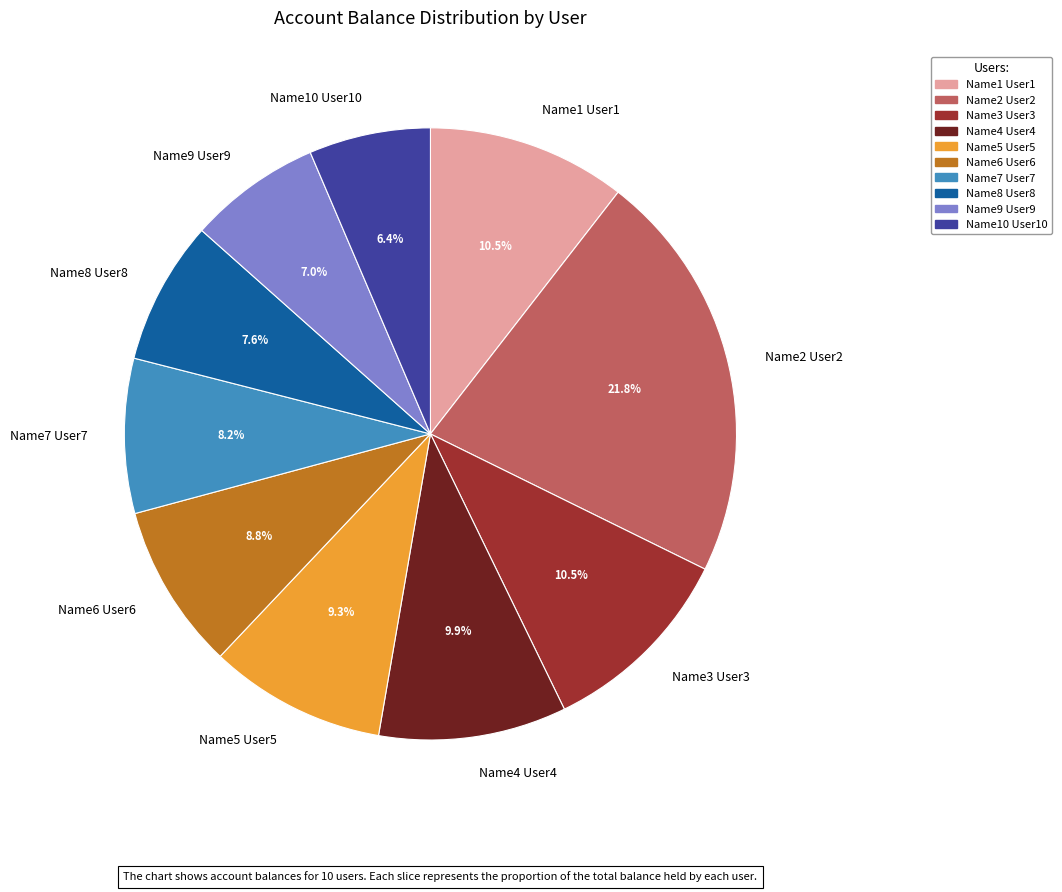

How many segments does this pie chart have?

10